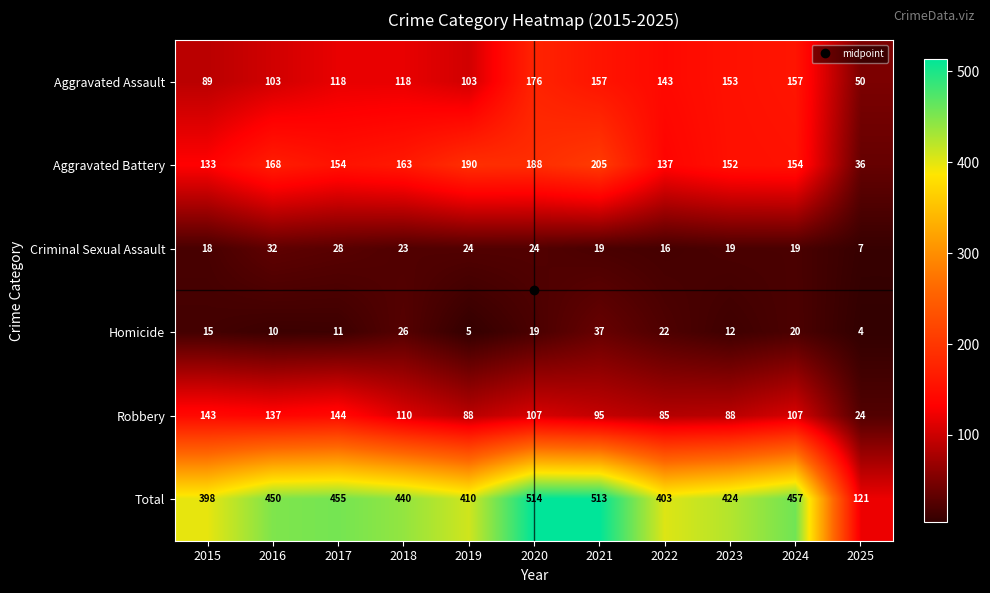

At how many categories does at least one series exceed 310?

10